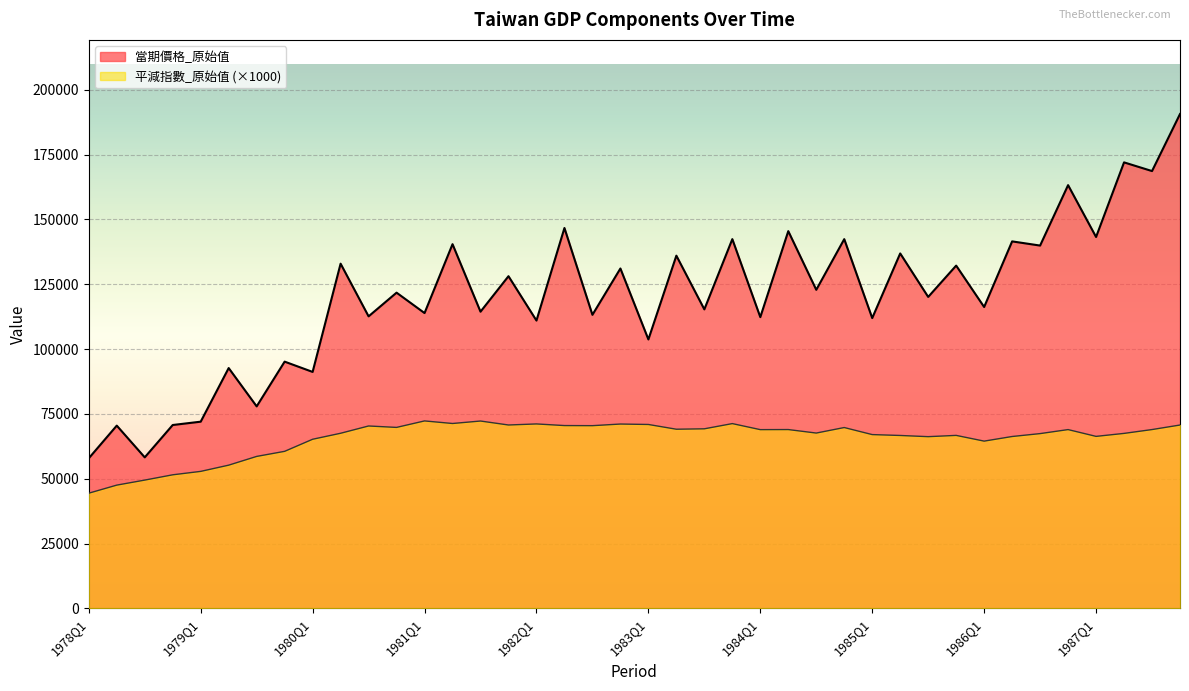

Reading left to right, list all the values displayed in this chart.

當期價格_原始值: 57876.0	70469.0	58231.0	70706.0	71991.0	92671.0	77896.0	95146.0	91180.0	132931.0	112613.0	121752.0	113881.0	140452.0	114411.0	128099.0	110994.0	146691.0	113203.0	131072.0	103710.0	136020.0	115309.0	142396.0	112314.0	145480.0	122854.0	142392.0	111949.0	136877.0	120105.0	132185.0	116219.0	141527.0	139913.0	163222.0	143221.0	172001.0	168651.0	190645.0
平減指數_原始值: 44410.0	47520.0	49460.0	51500.0	52820.0	55220.0	58590.0	60550.0	65210.0	67520.0	70330.0	69780.0	72280.0	71290.0	72240.0	70710.0	71120.0	70490.0	70450.0	71080.0	70910.0	69080.0	69240.0	71250.0	68920.0	68950.0	67600.0	69730.0	67010.0	66670.0	66210.0	66700.0	64490.0	66270.0	67390.0	68940.0	66320.0	67470.0	68950.0	70700.0